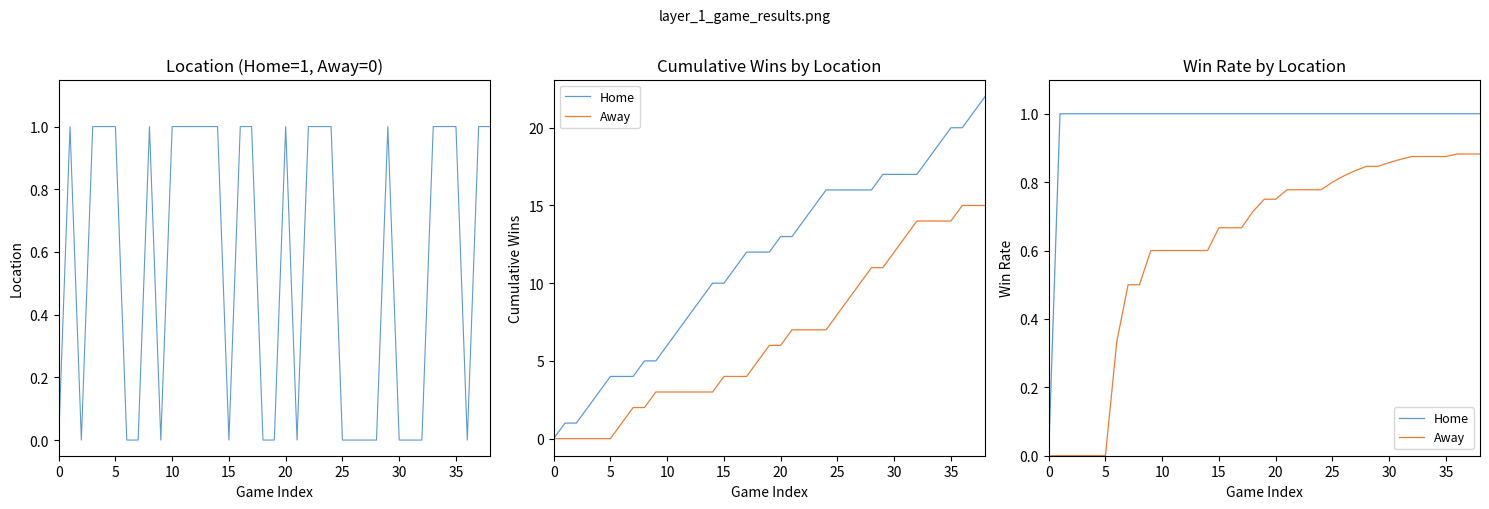

The Away series shows 0.4 at 32. True or false?

False